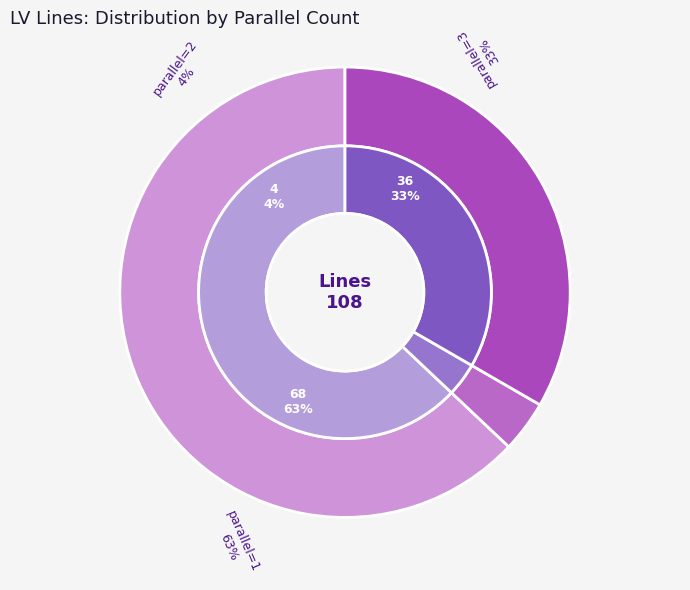

To the nearest percent, what percentage of the pie is 3?

33%